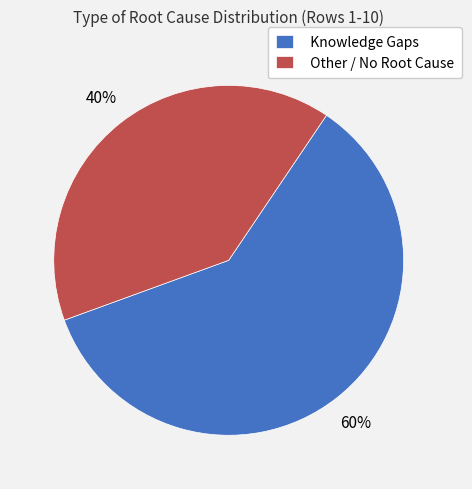

To the nearest percent, what is the difference between the Other / No Root Cause and Knowledge Gaps slice percentages?

20%